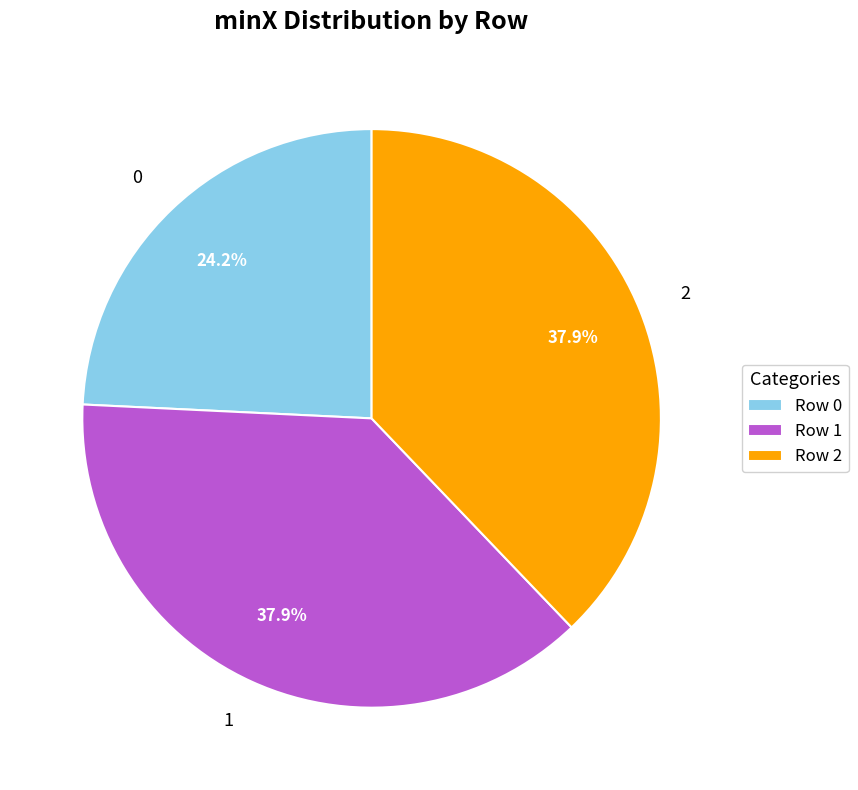

What is the ratio of the value at 1 to the value at 2?

1.0